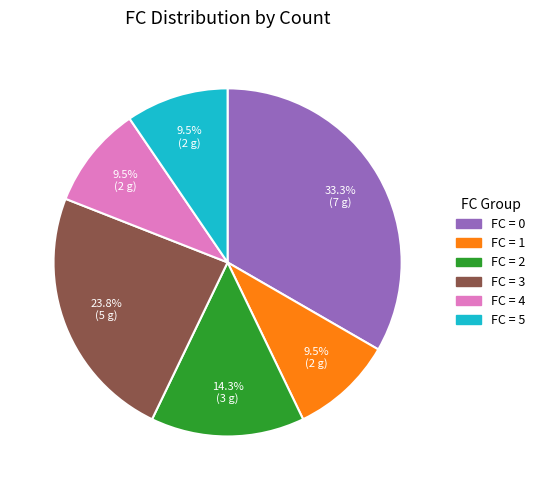

Is there any slice that represents more than half of the pie?

No